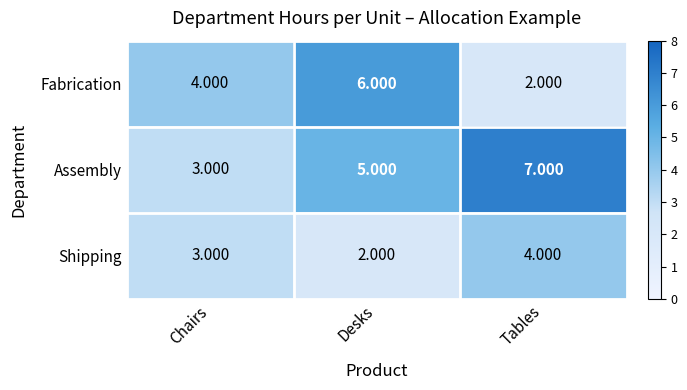

Which category has the highest value in the Fabrication series?

Desks